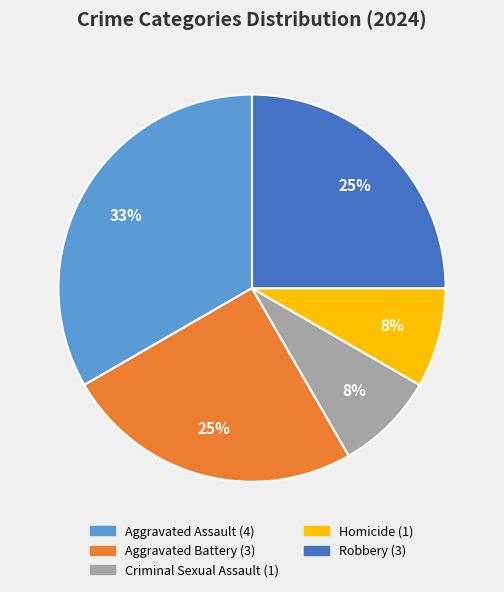

To the nearest percent, what is the average slice percentage?

20%